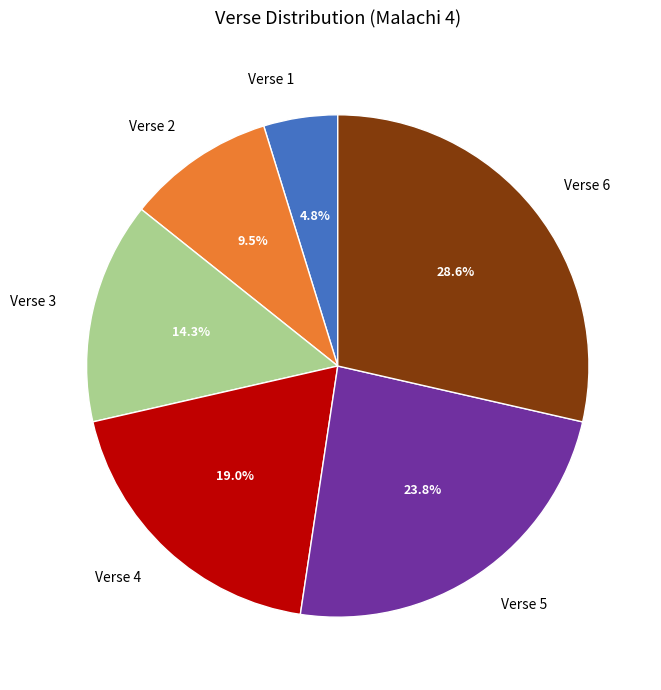

To the nearest percent, what is the difference between the largest and smallest slice percentages?

24%